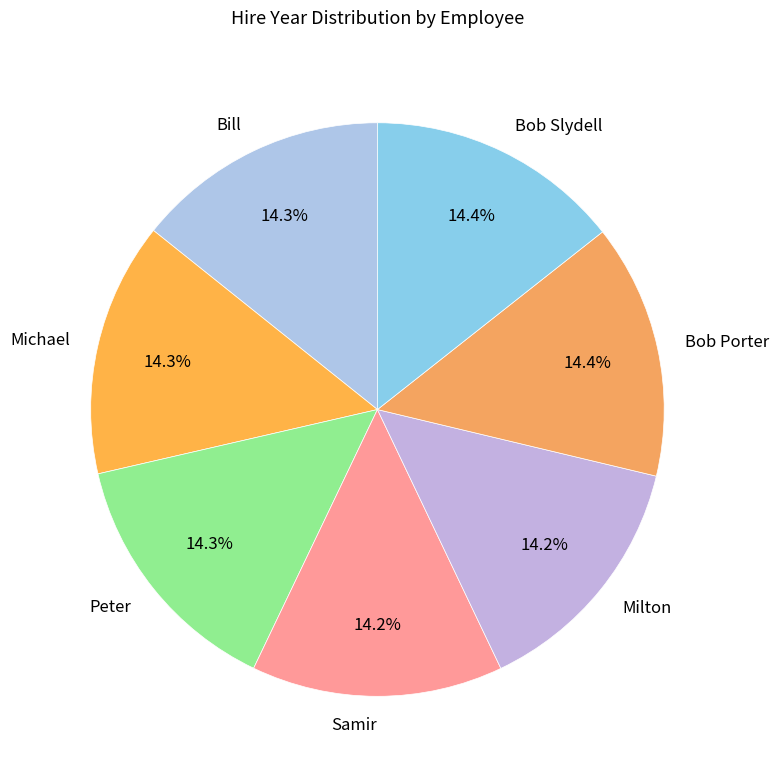

To the nearest percent, what is the combined percentage of Bob Porter and Bob Slydell?

29%